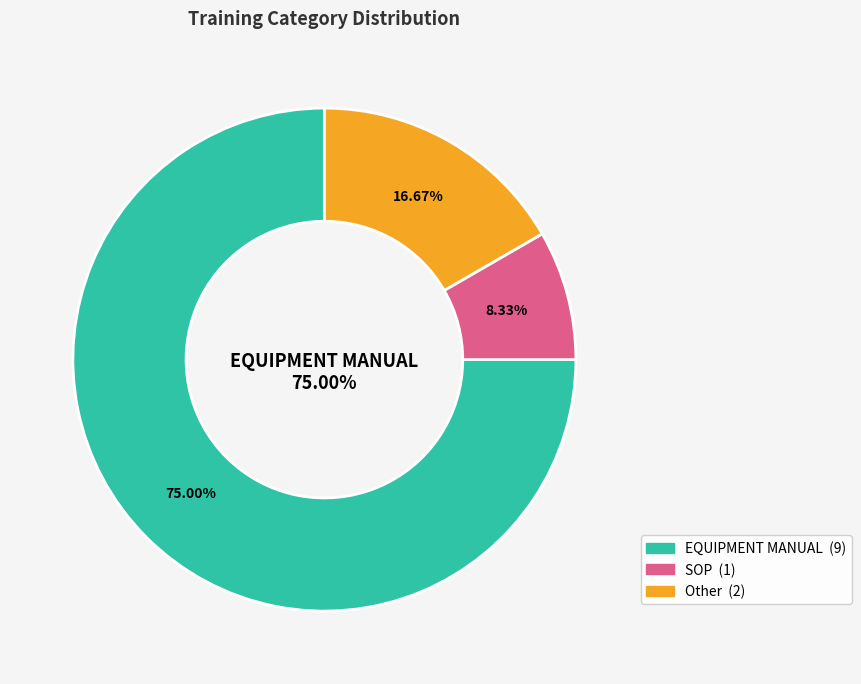

Approximately how many times larger is the value at Other compared to SOP?

2.0